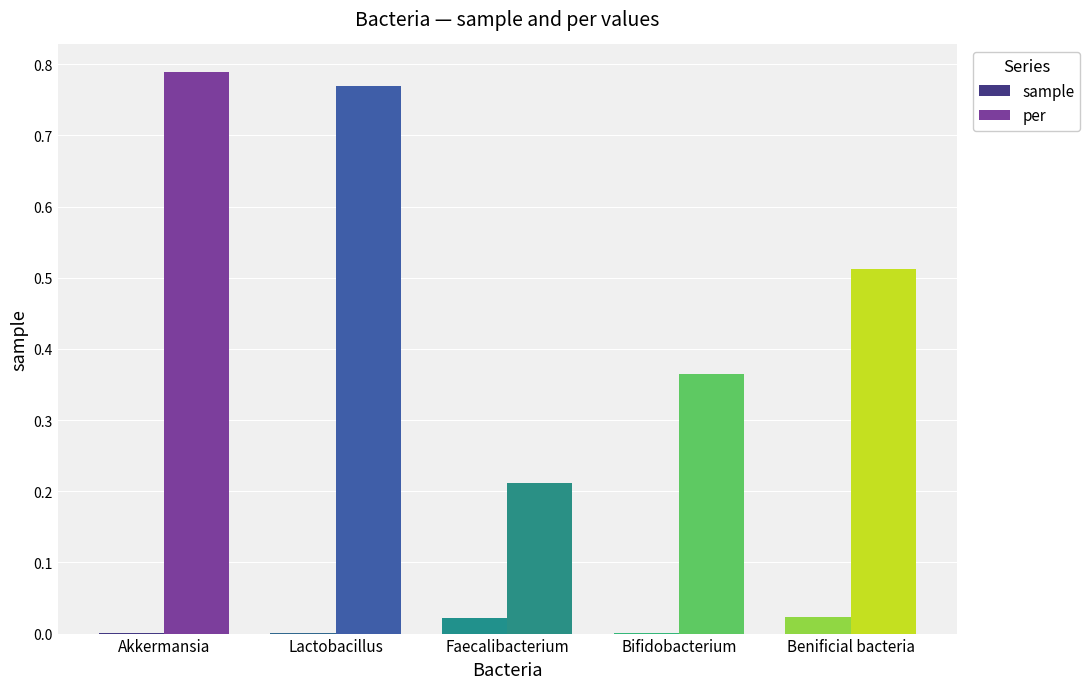

How many groups of bars are there?

5